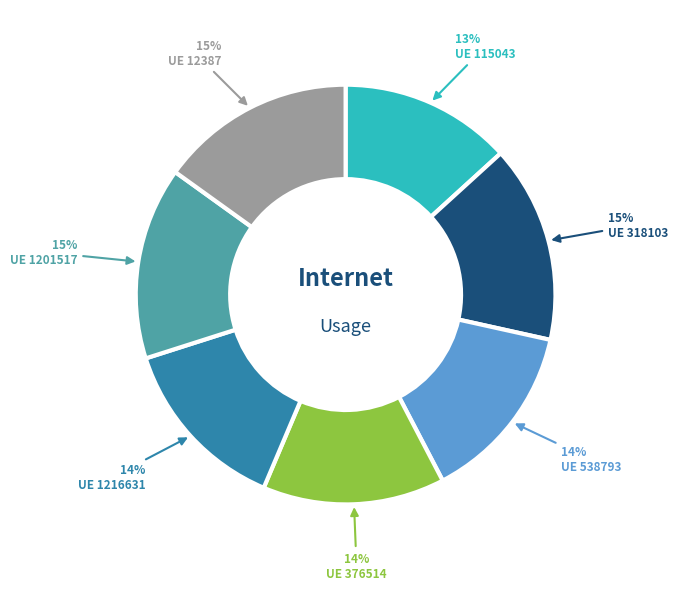

Does any single category account for the majority?

No